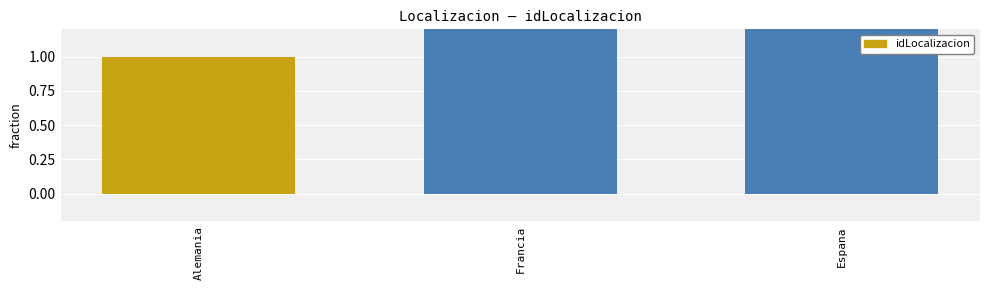

What is the difference between the values at Espana and Francia?

1